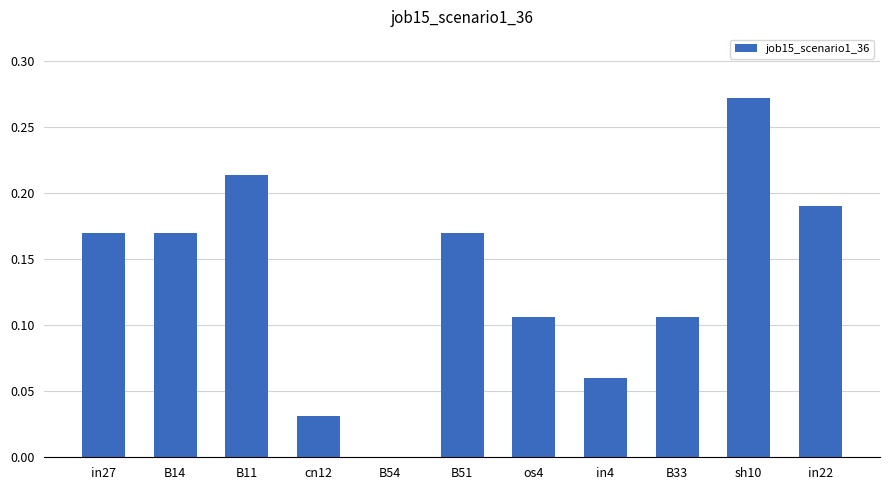

The chart shows a value of 0.1 at in22. True or false?

False